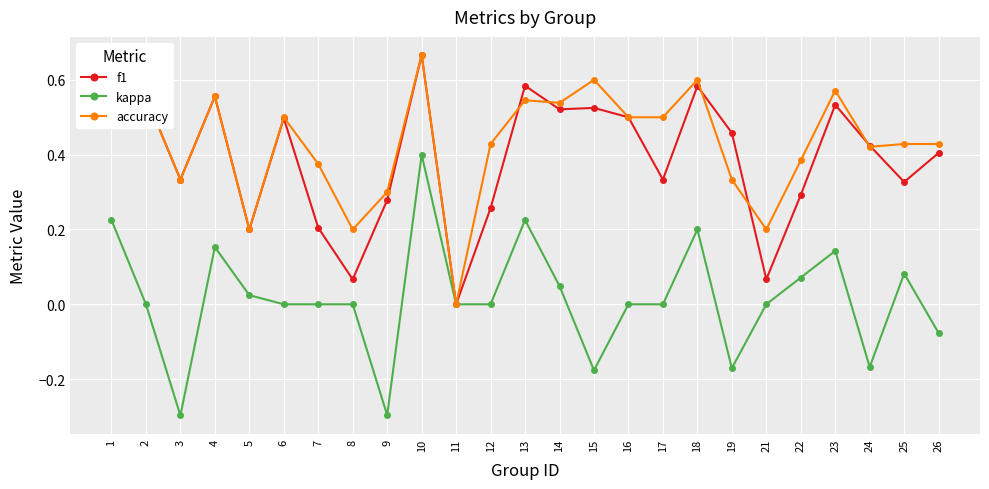

Between 3 and 14, which series saw the biggest shift?

kappa